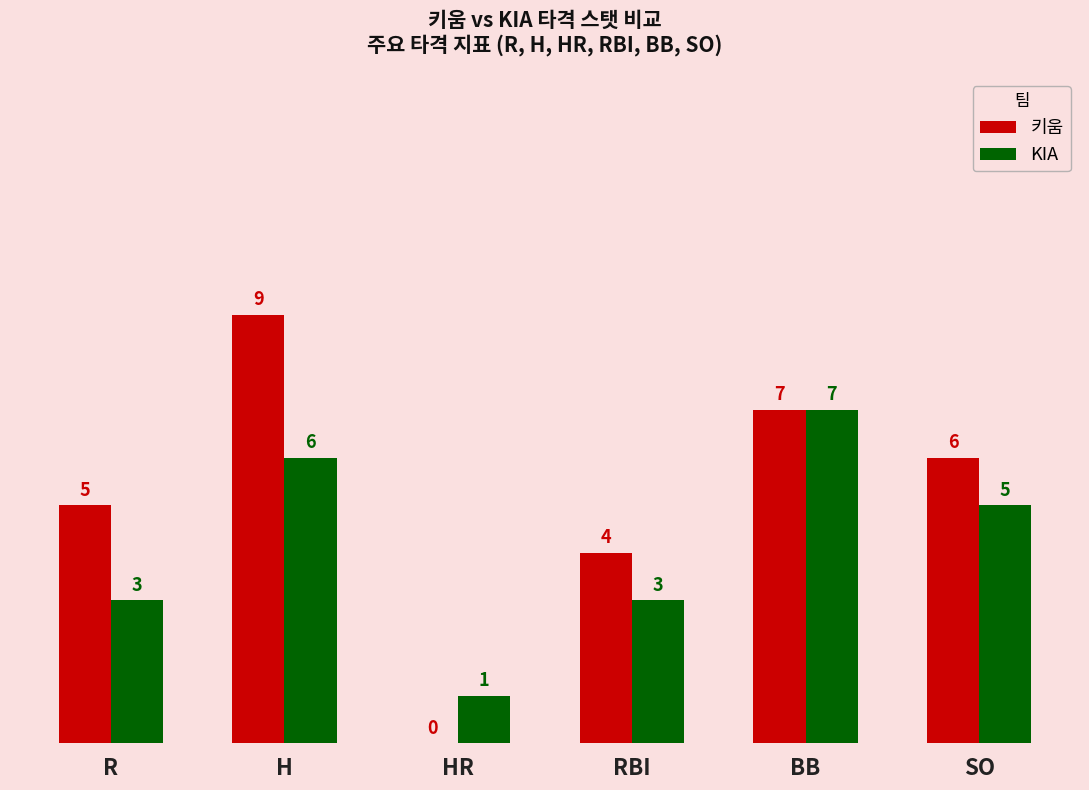

What is the sum of the 키움 values at H and BB?

16